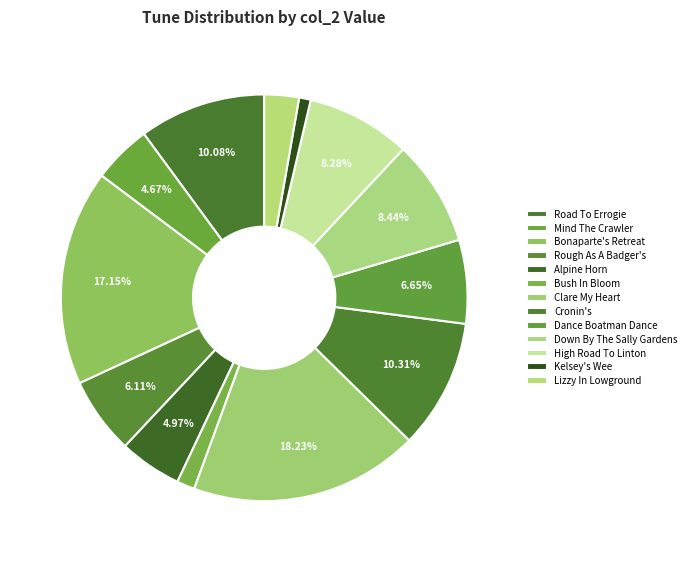

How many segments does this pie chart have?

13